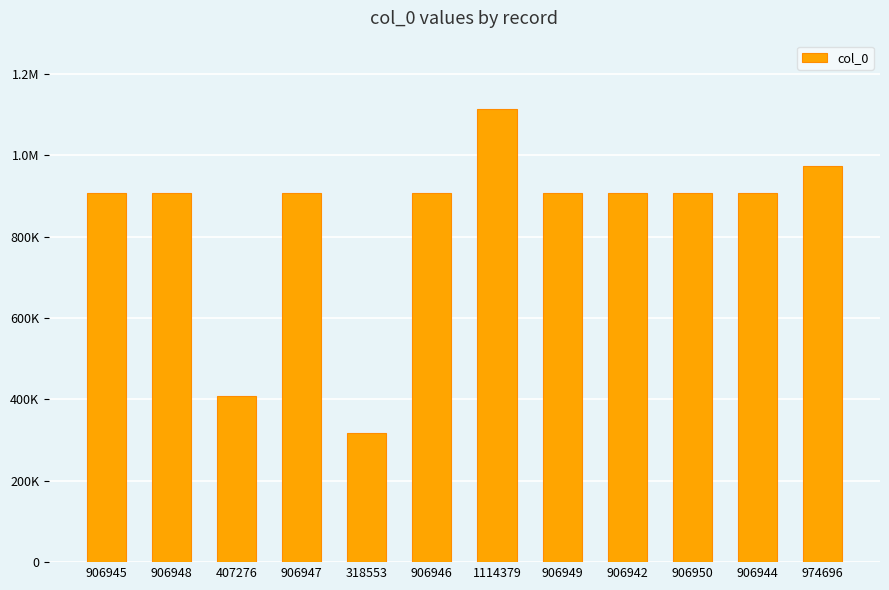

What is the greatest value displayed?

1114379